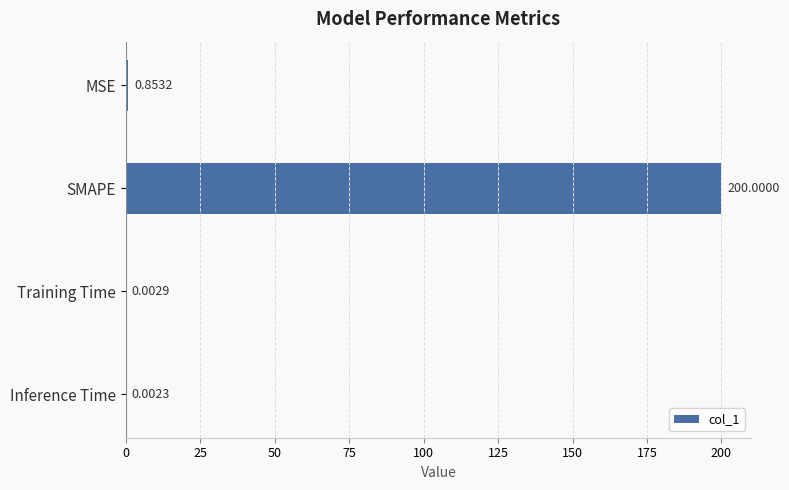

What is the maximum value shown in the chart?

200.0